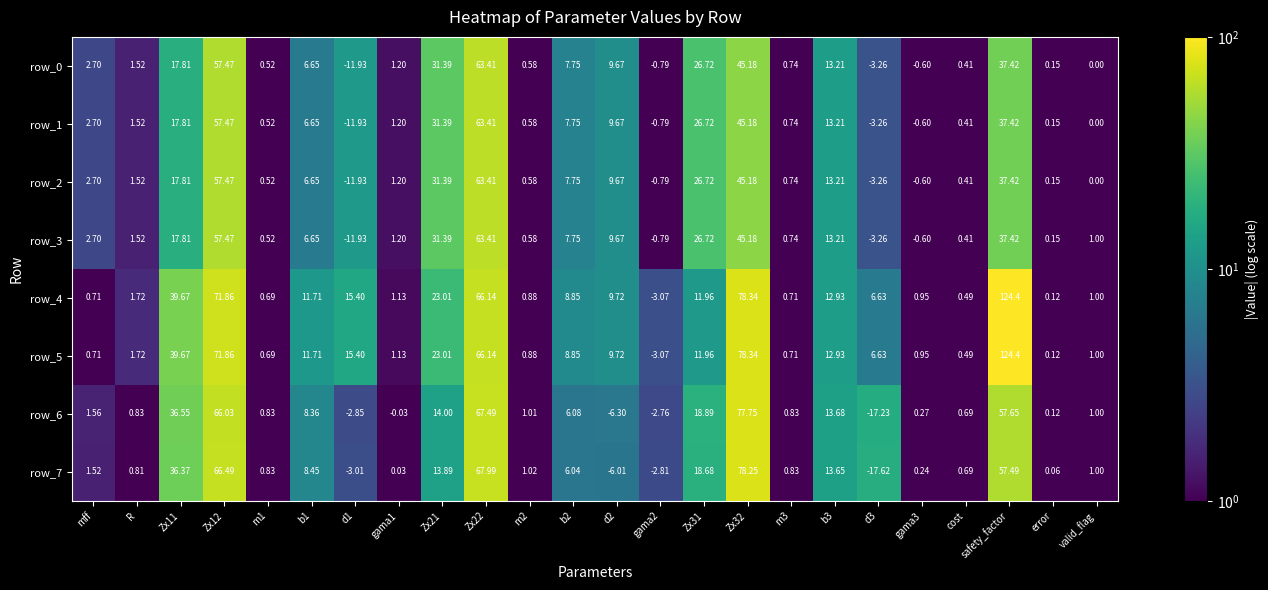

At which category does the chart reach its peak across all series?

safety_factor